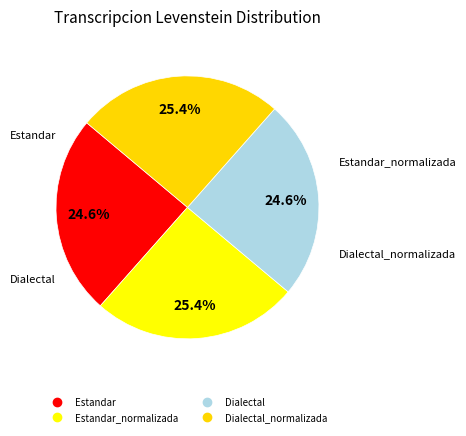

How many slices are in this pie chart?

4